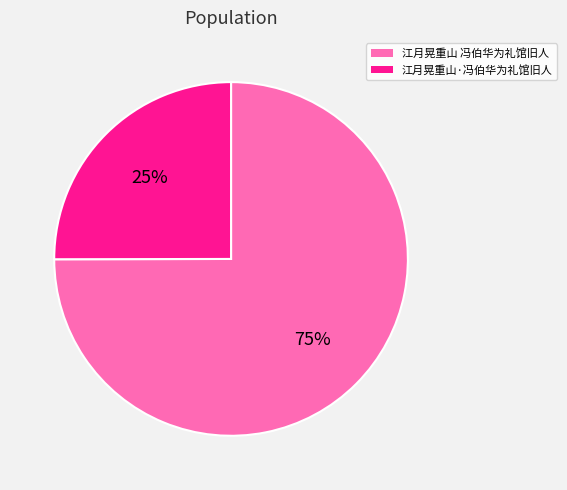

Is the sum of 江月晃重山 冯伯华为礼馆旧人 and 江月晃重山·冯伯华为礼馆旧人 greater than half?

Yes